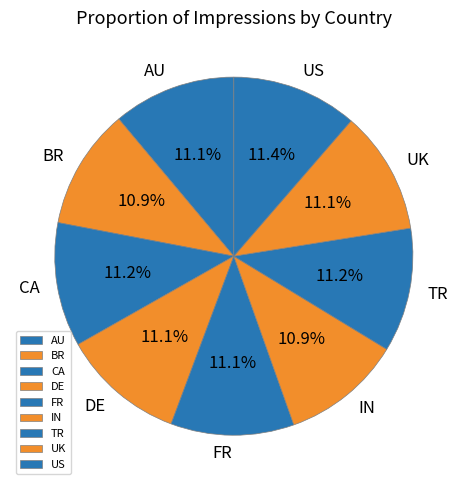

How many segments does this pie chart have?

9